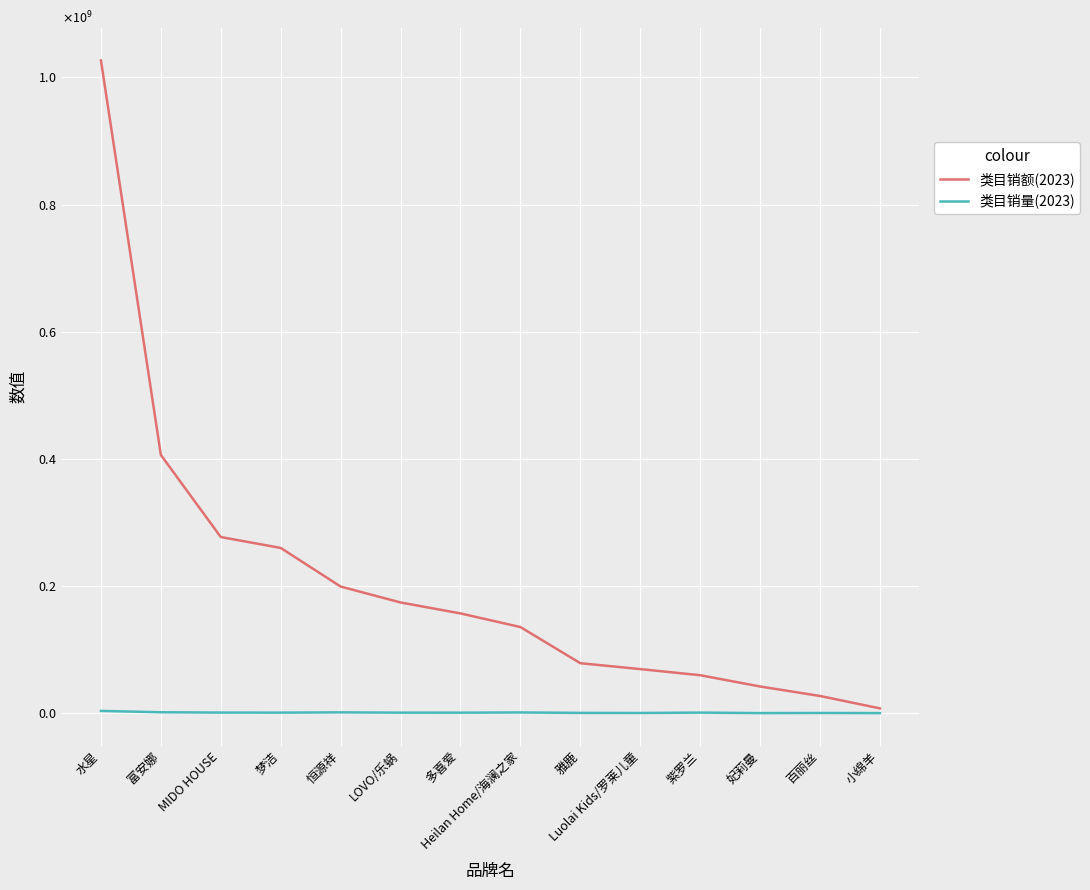

List the series in order of their overall mean, lowest first.

类目销量(2023), 类目销额(2023)